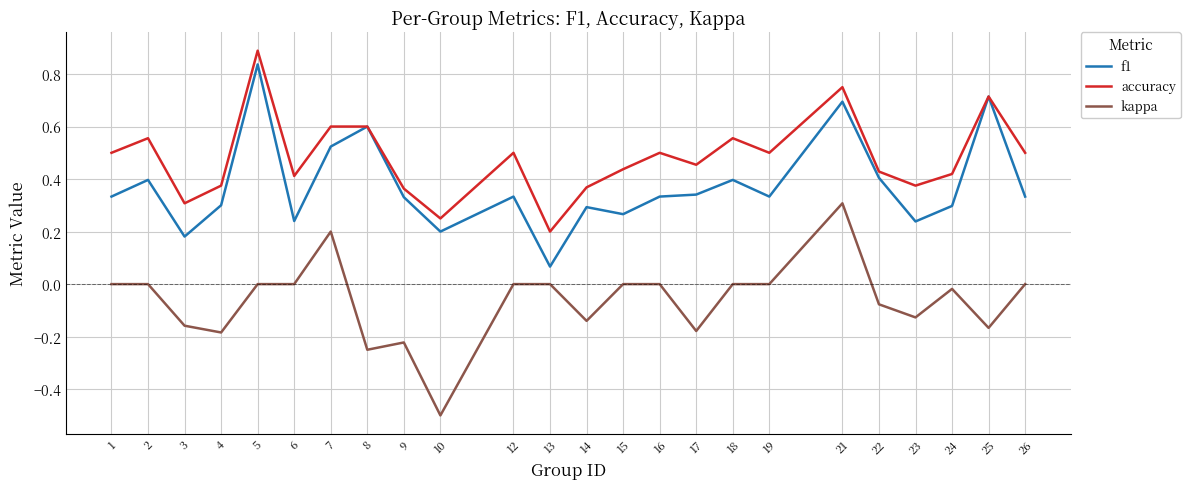

Which series has the widest spread of values?

kappa